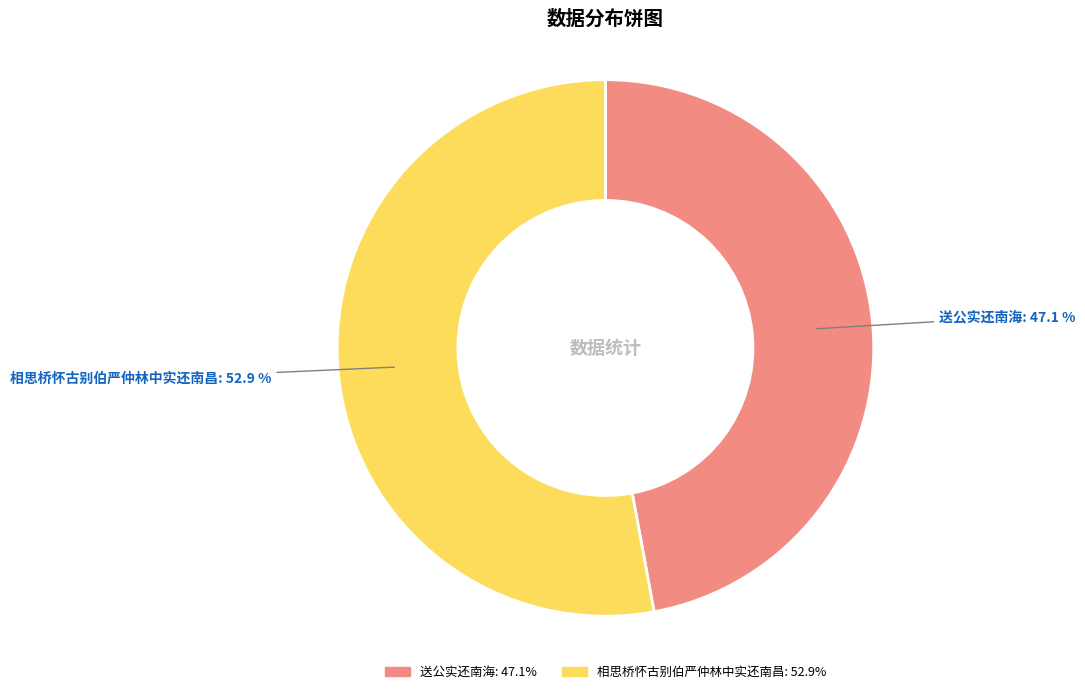

Rank the categories by value from lowest to highest.

送公实还南海, 相思桥怀古别伯严仲林中实还南昌